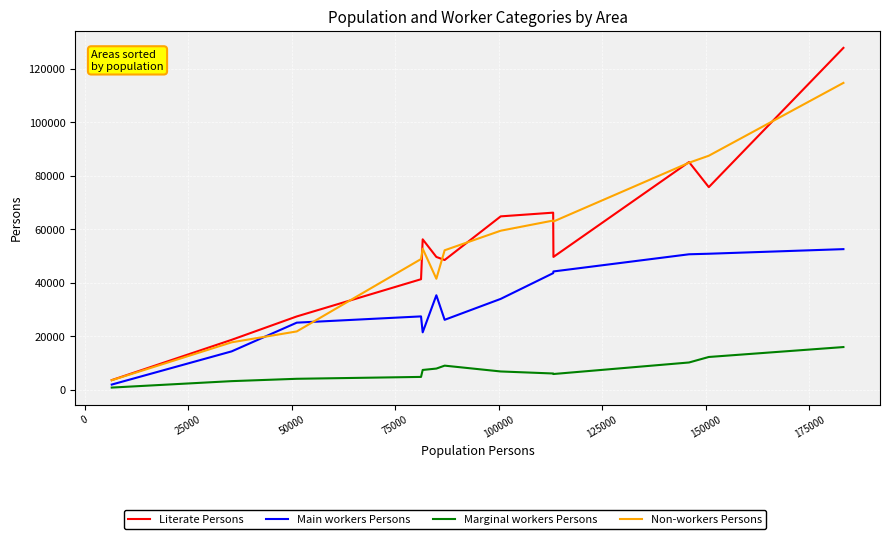

Which series has the largest range (max minus min)?

Literate Persons